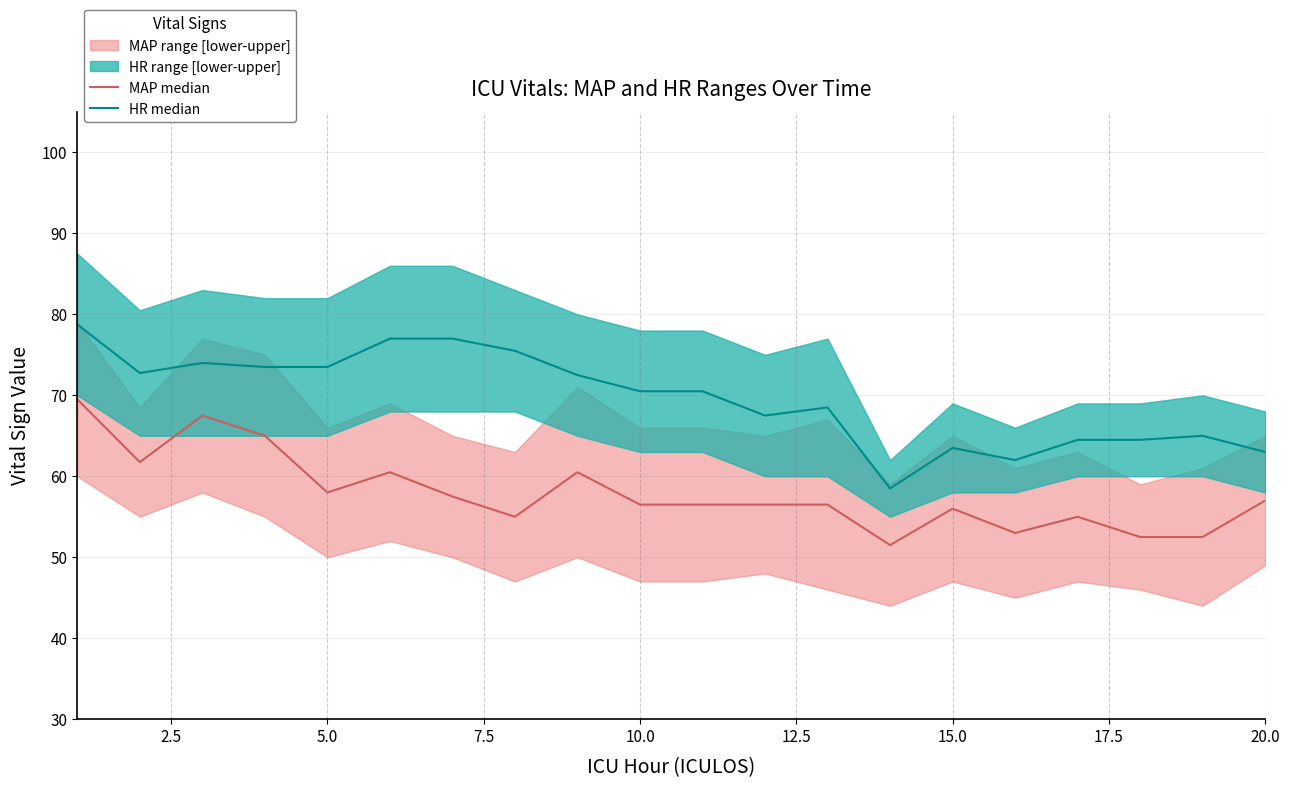

Between 0.0 and 17, which series saw the biggest shift?

MAP median